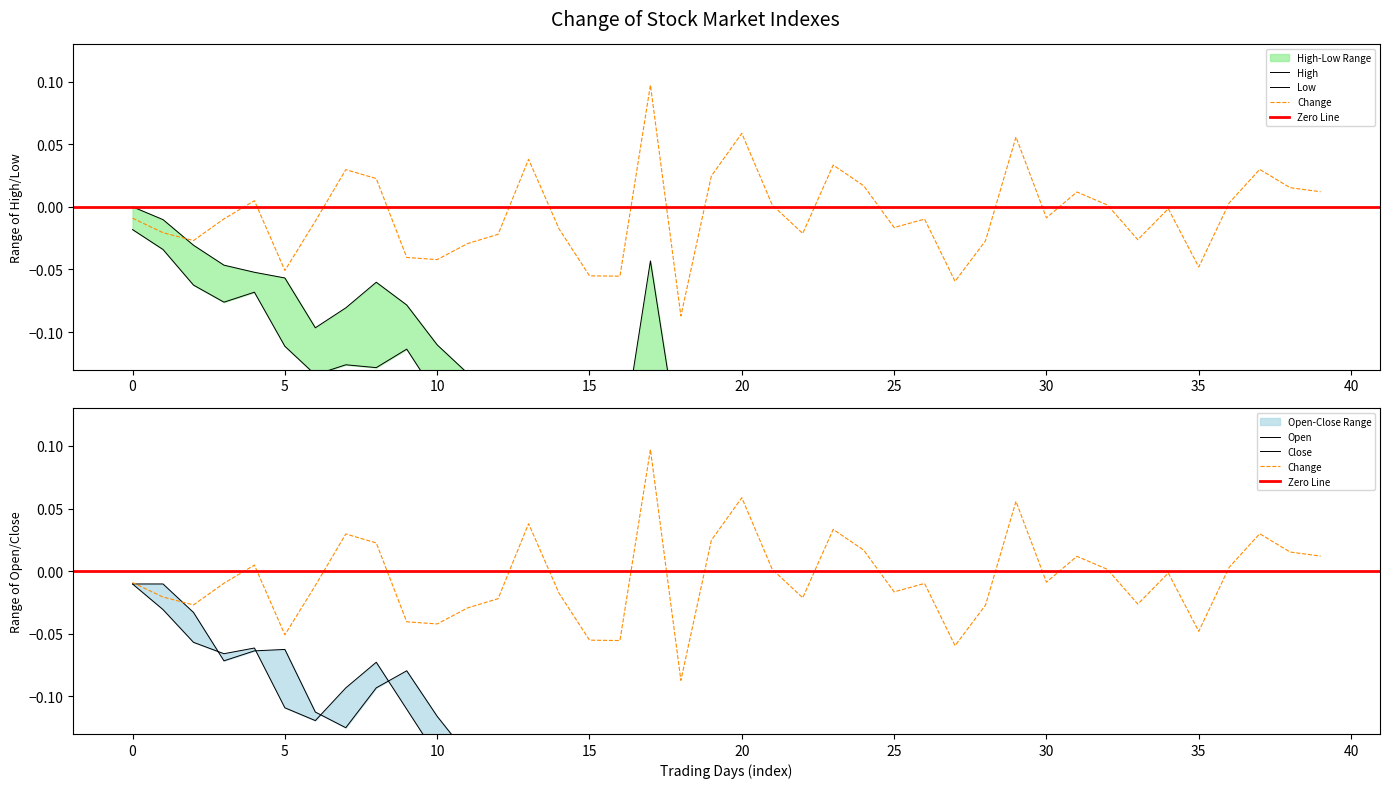

How many lines are shown in the chart?

5